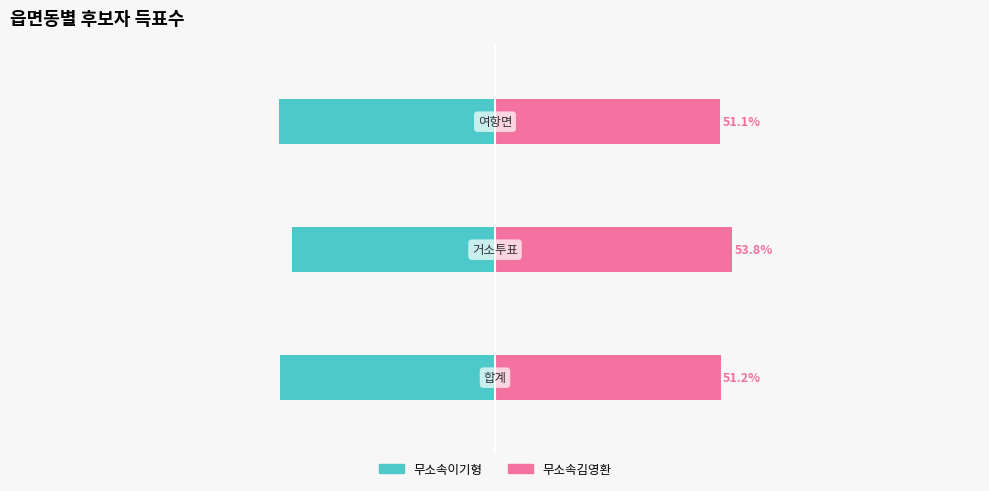

What is the minimum value shown in the chart?

-48.9